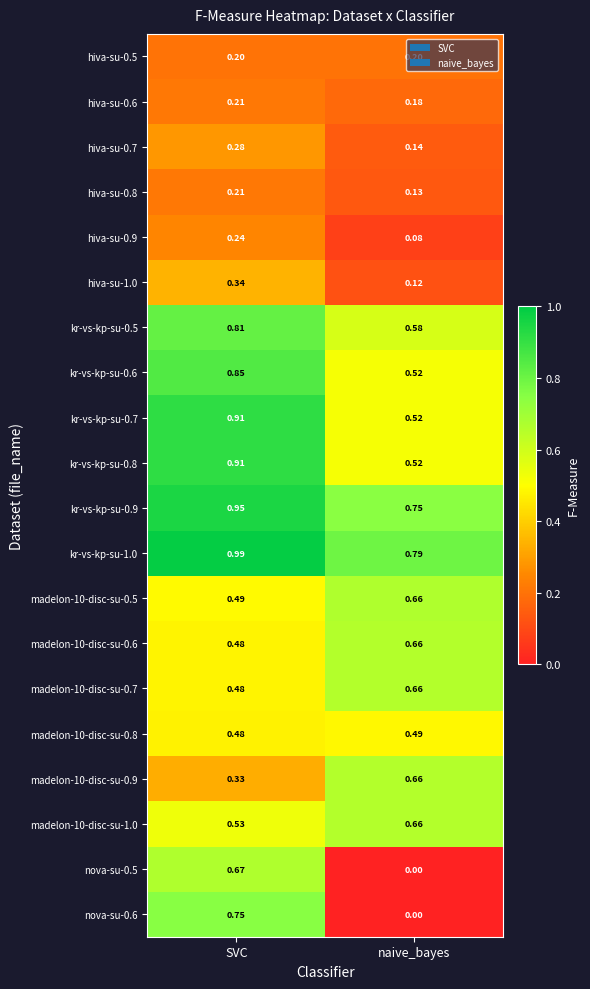

Between SVC and naive_bayes, which series saw the biggest shift?

nova-su-0.6